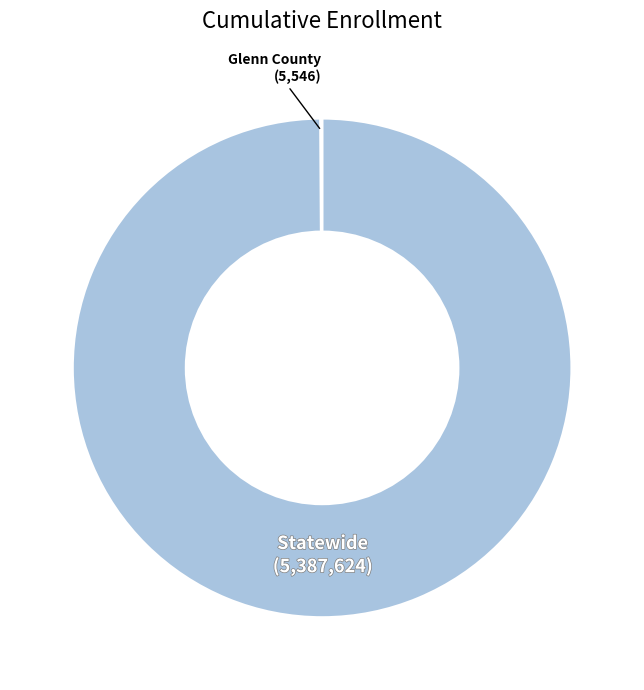

Does any single category account for the majority?

Yes